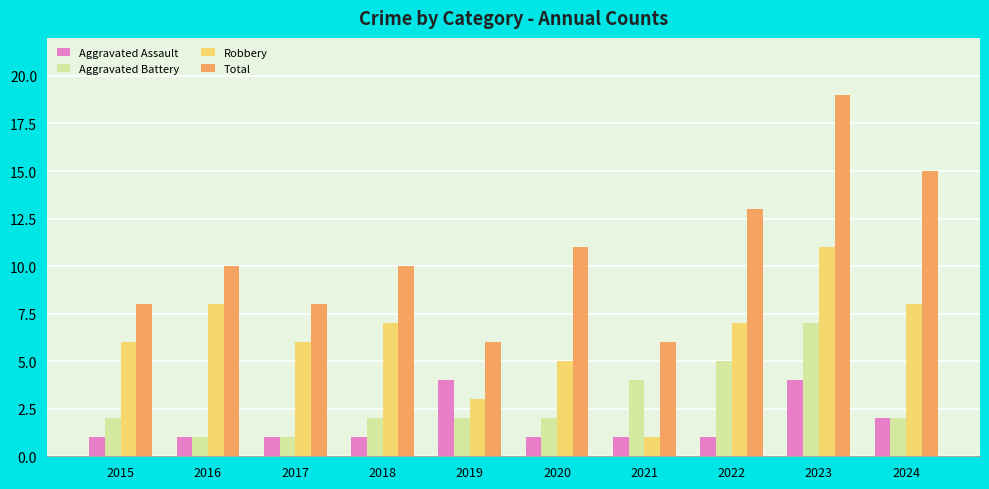

Is it true that Total equals 15 at 2016?

False